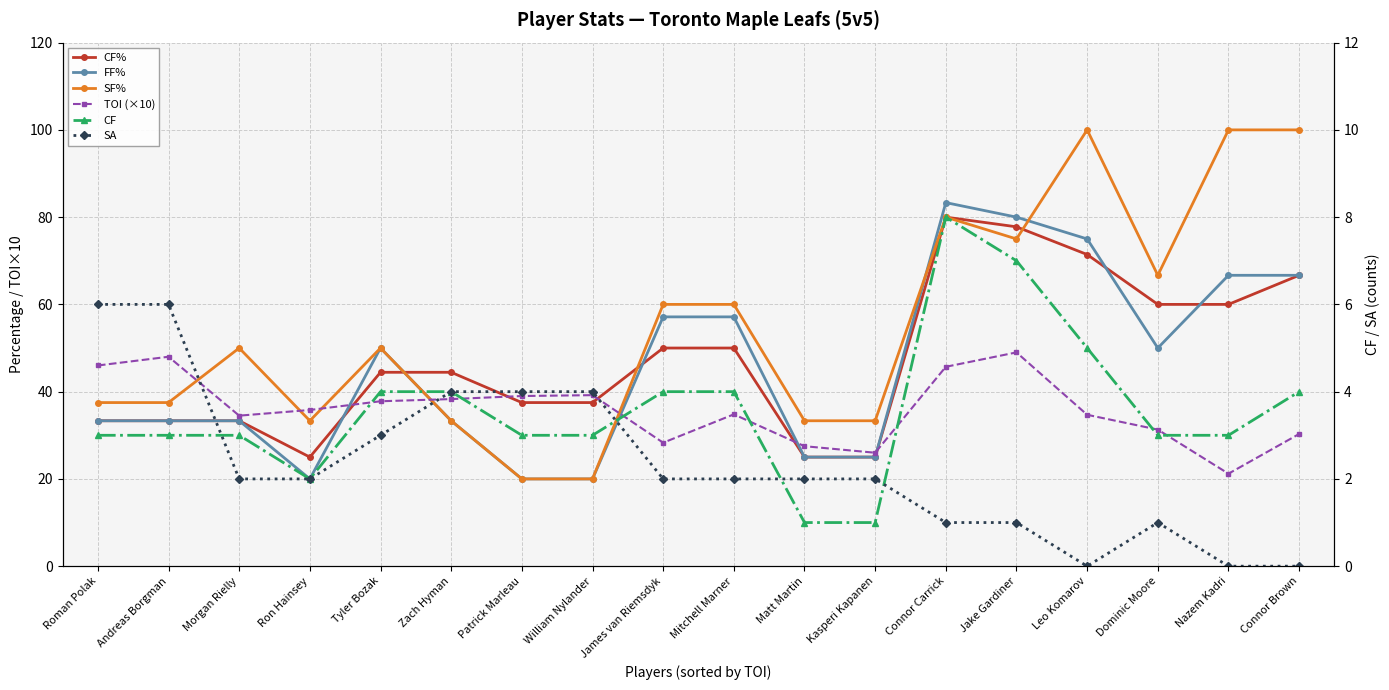

The SA series shows 0.0 at Leo Komarov. True or false?

True